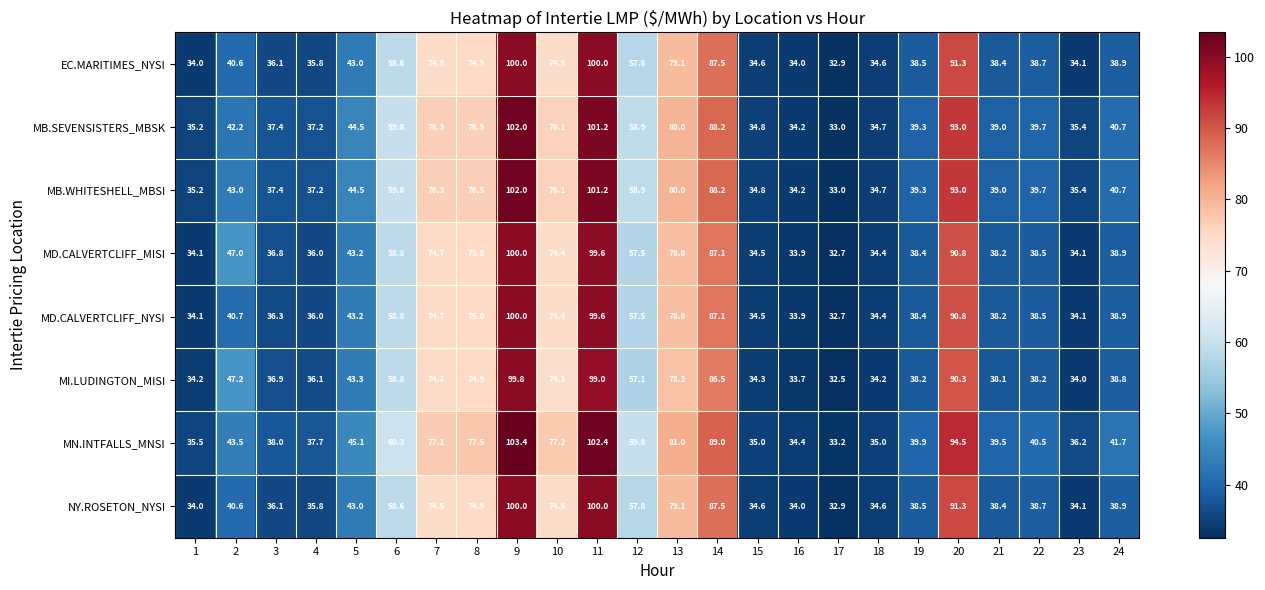

What is the spread (max minus min) of values at 18?

0.8